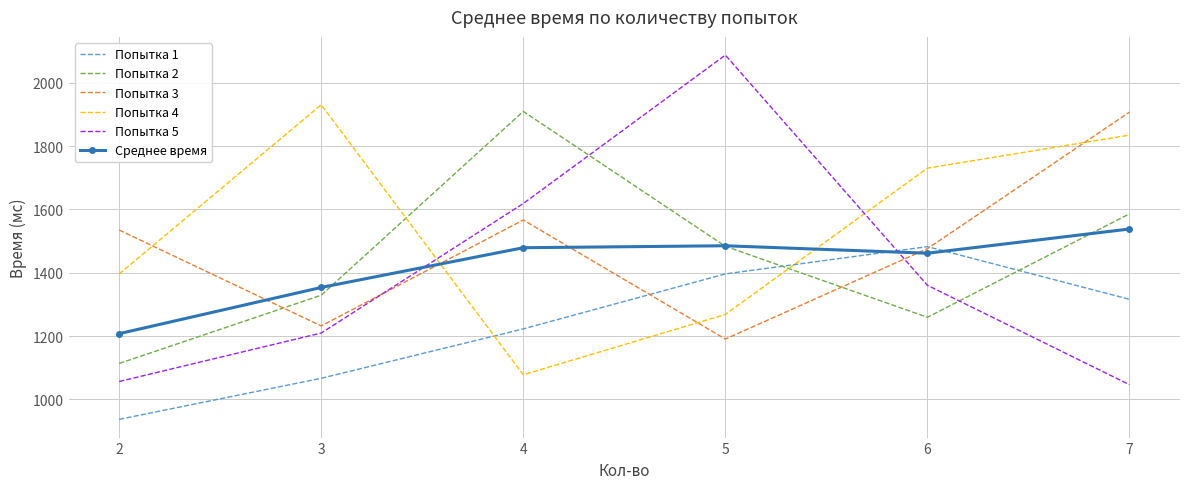

What is the spread (max minus min) of values at 5?

897.4